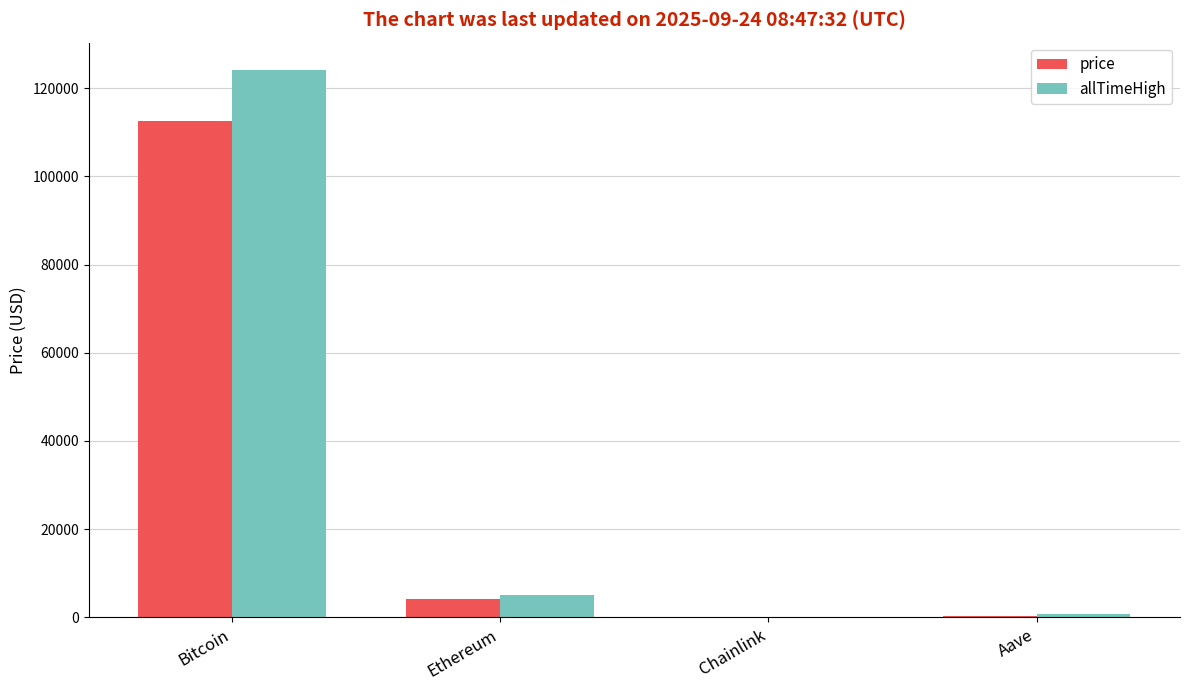

What are all the series names shown in the legend?

price, allTimeHigh